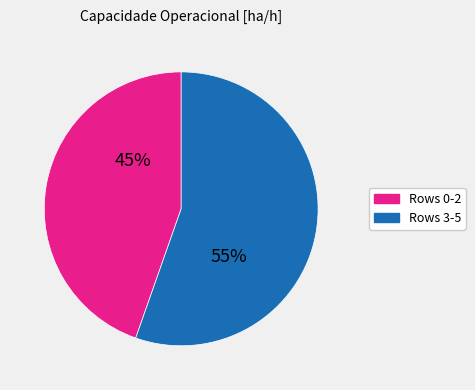

How many segments does this pie chart have?

2